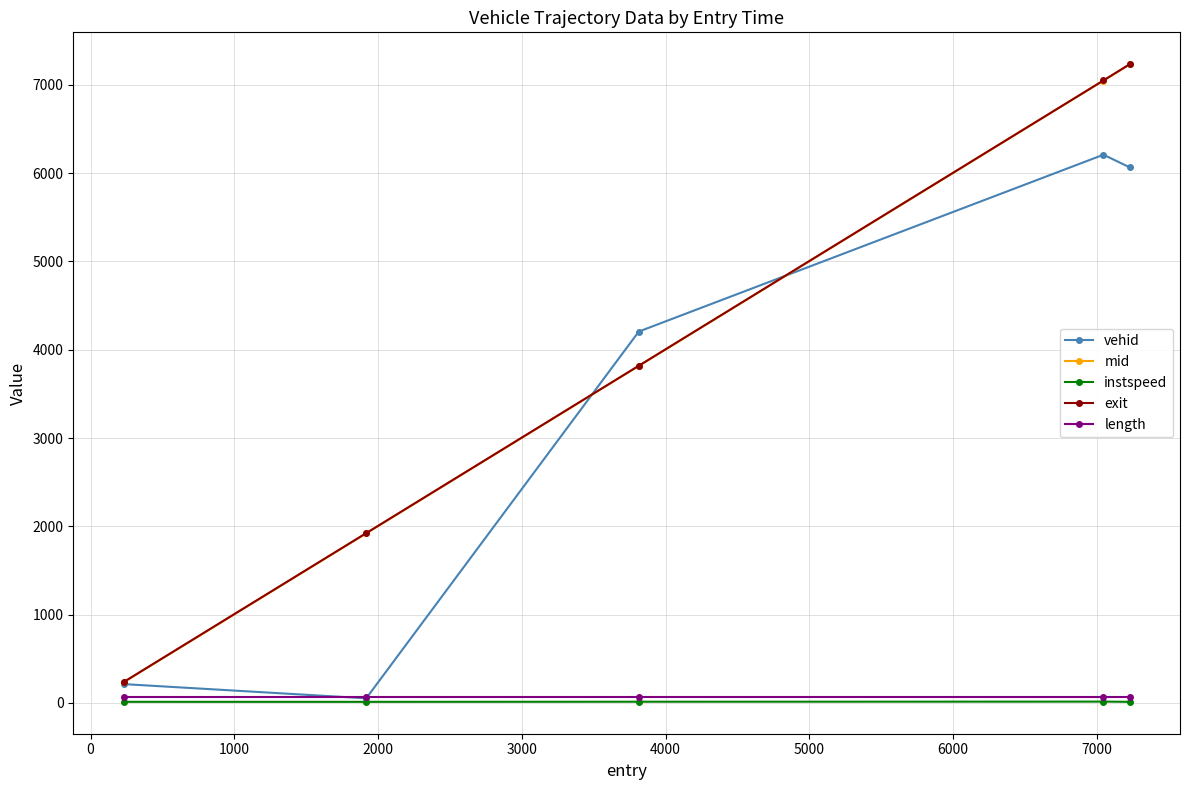

What is the value of the vehid point at the 1st from the left?

213.0